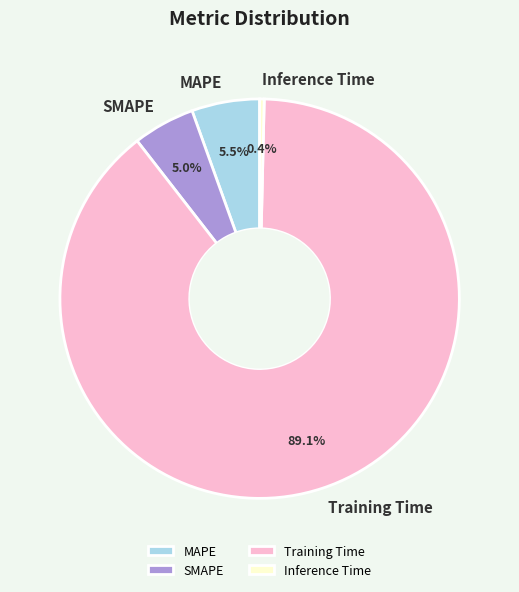

Does MAPE account for over 50% of the chart?

No